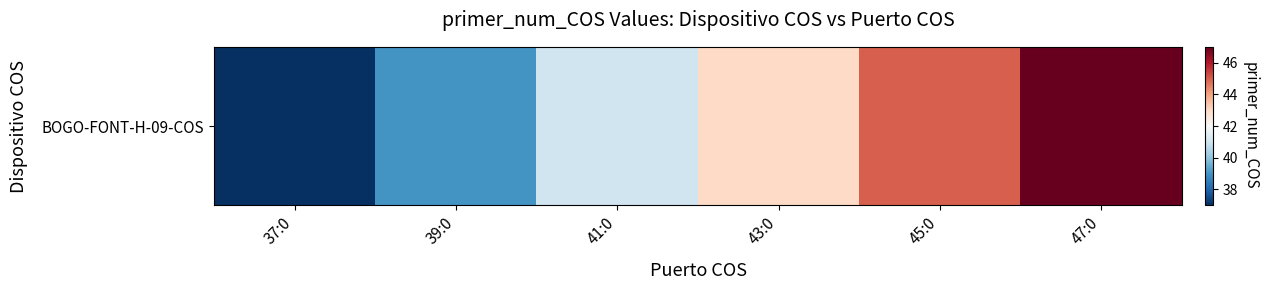

How many distinct data groups are displayed?

1